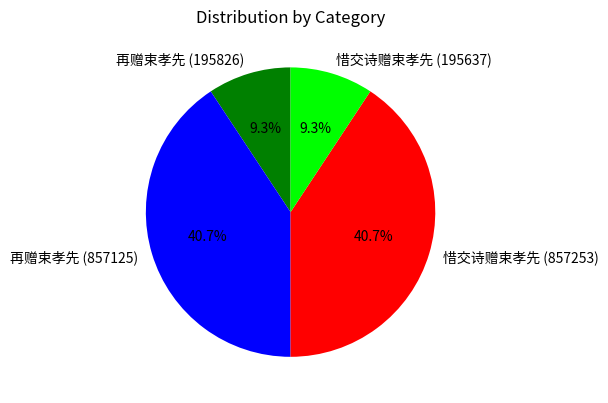

Does 惜交诗赠束孝先 (195637) represent more than half of the total?

No